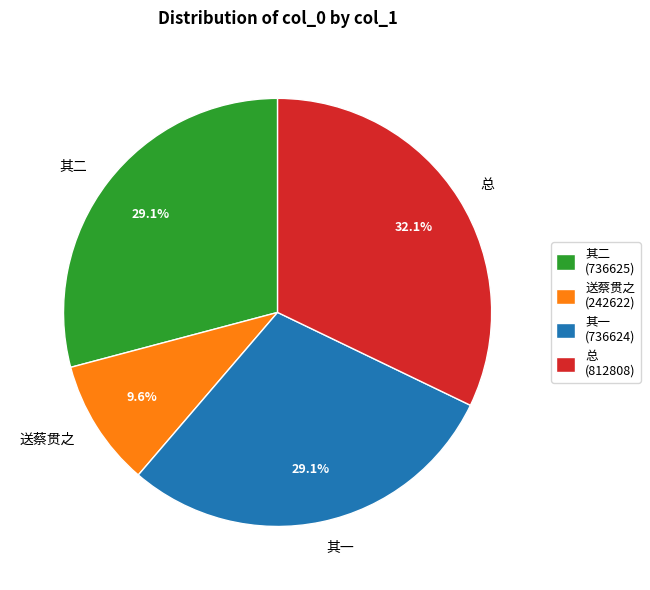

What is the ratio of the value at 其一 to the value at 总?

0.9